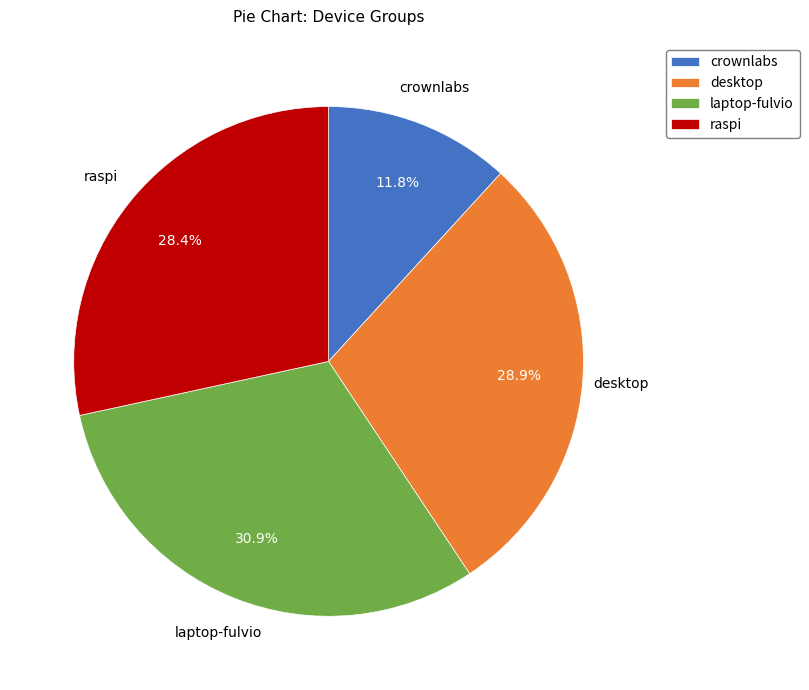

Is the sum of raspi and crownlabs greater than half?

No